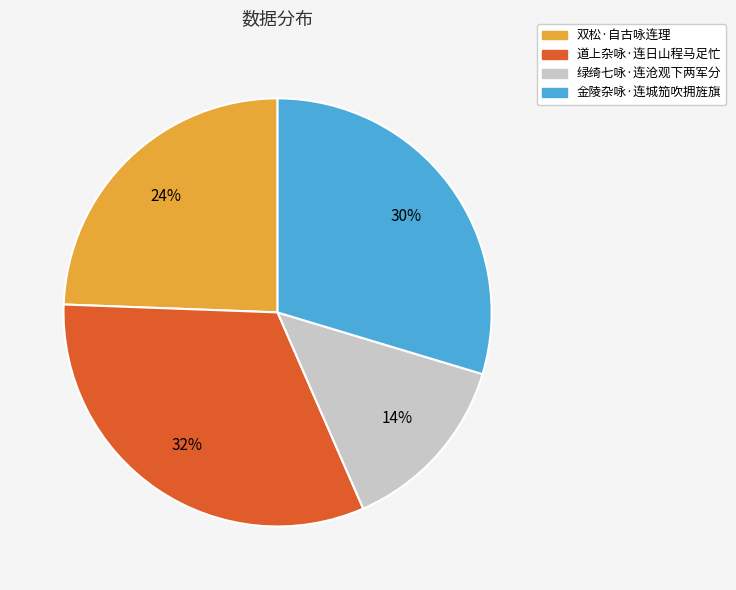

To the nearest percent, what is the average slice percentage?

25%